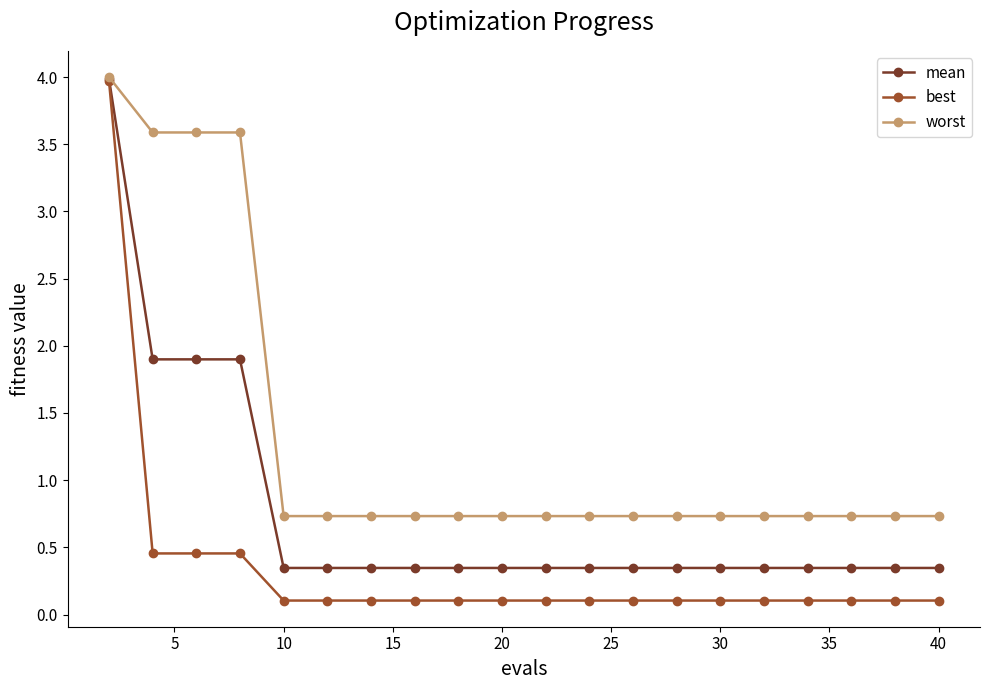

At how many categories does at least one series exceed 0?

20